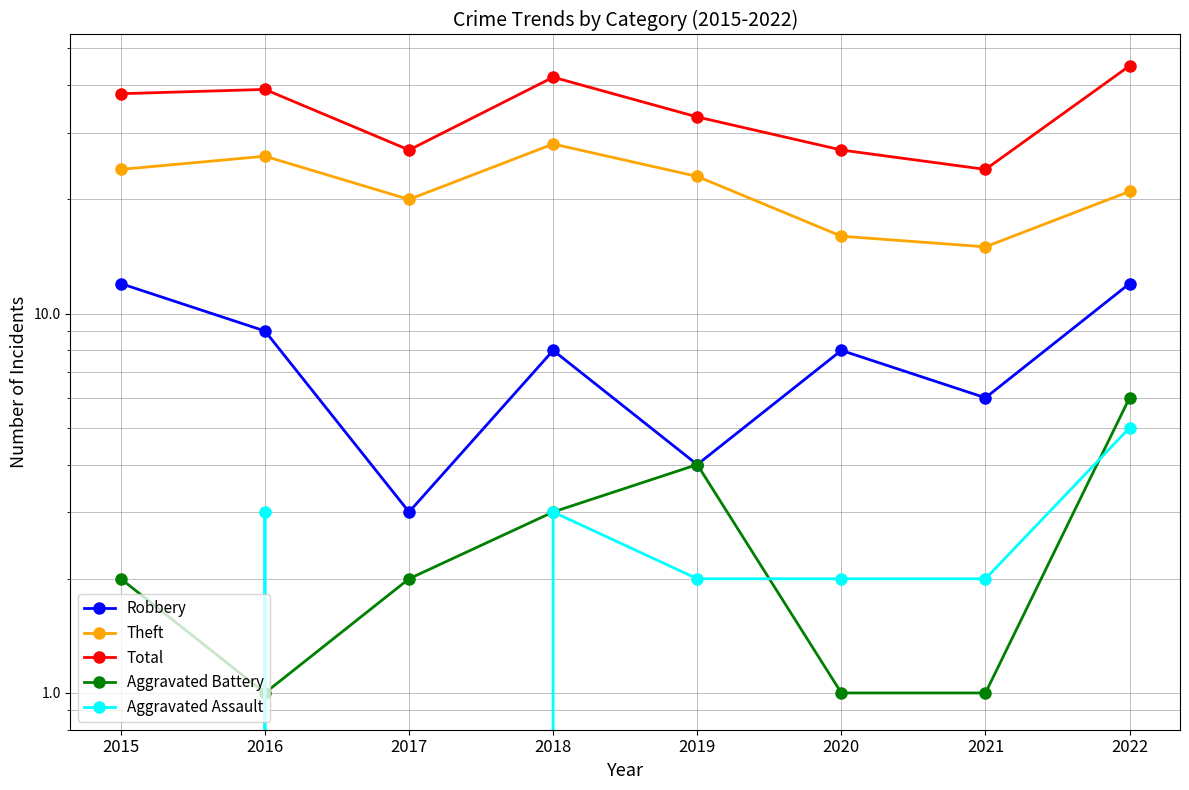

True or false: Aggravated Assault and Total cross at least once.

False